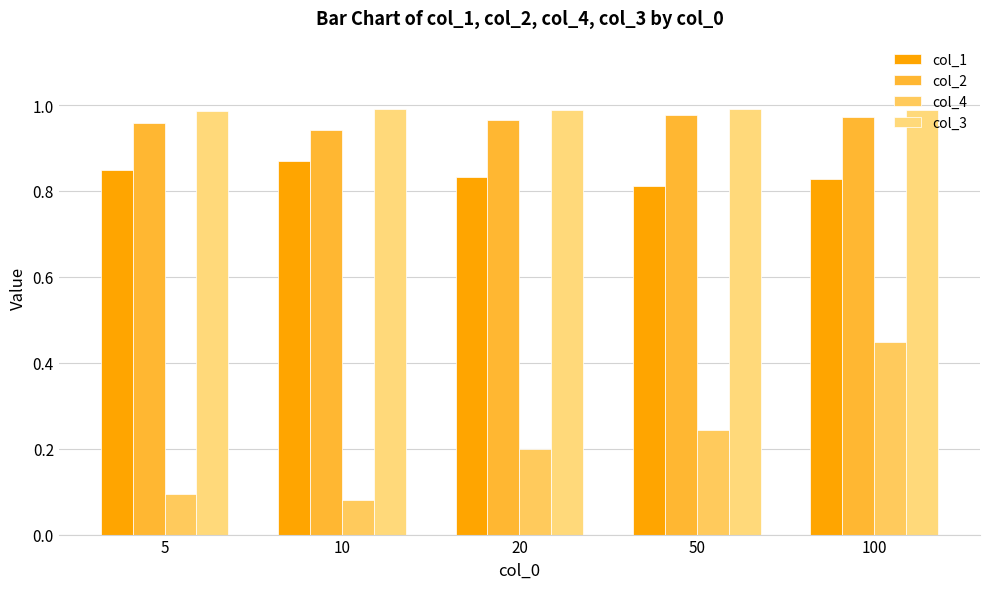

The value of col_1 at 20 is 0.2. True or false?

False